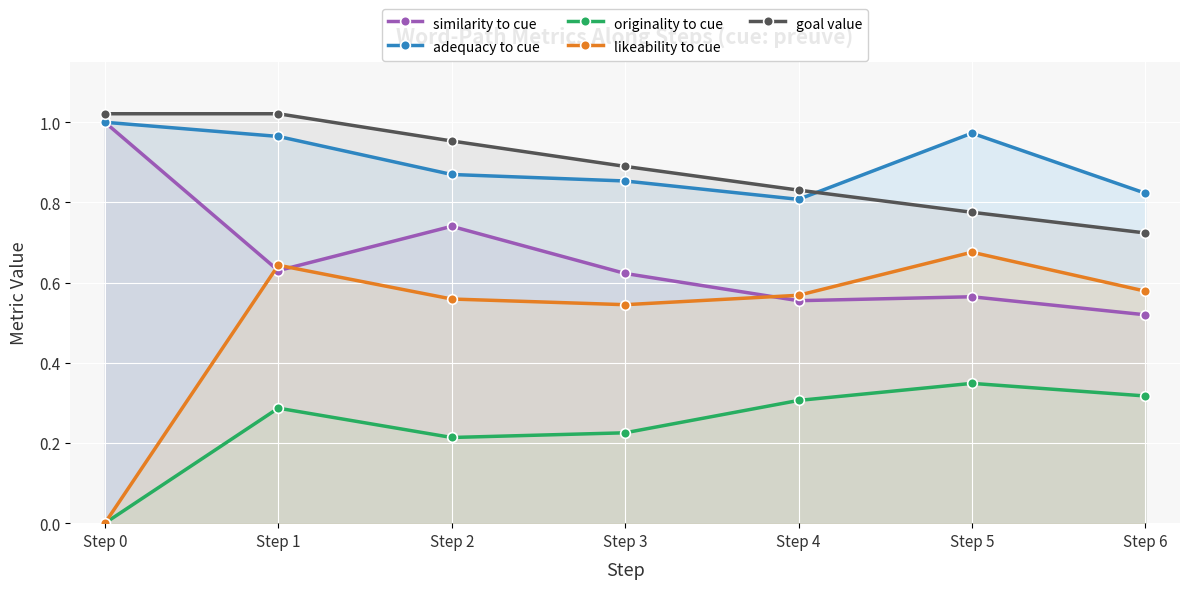

How many likeability to cue values are between 0 and 1?

7